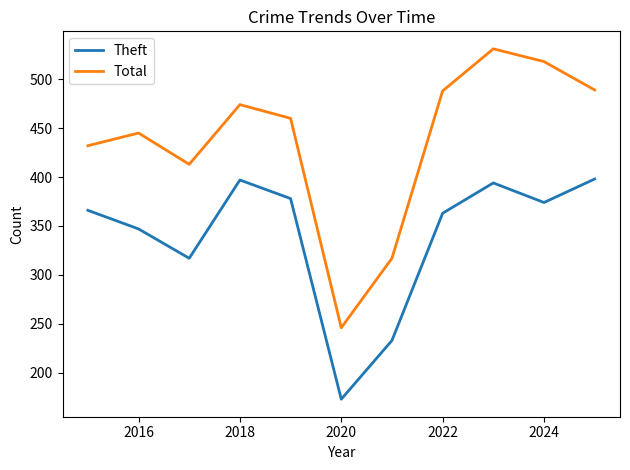

How many series are shown in this chart?

2